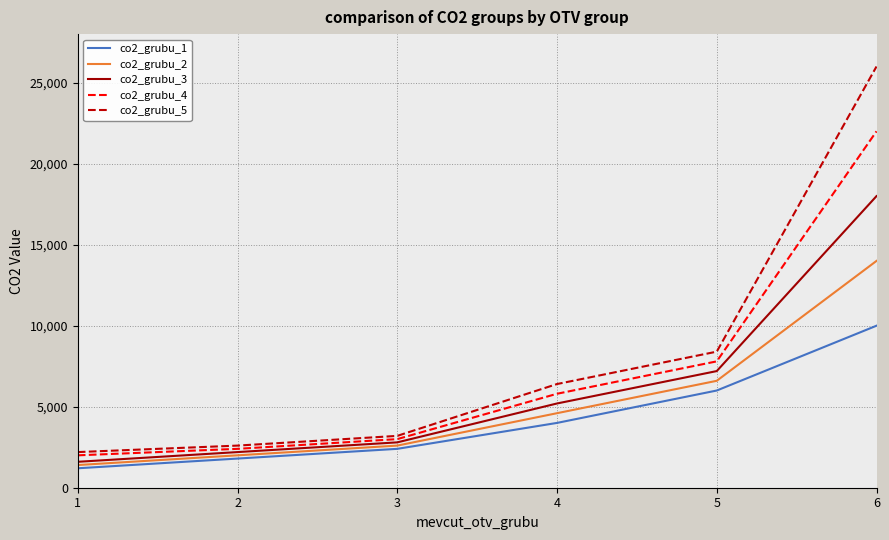

How many lines are shown in the chart?

5